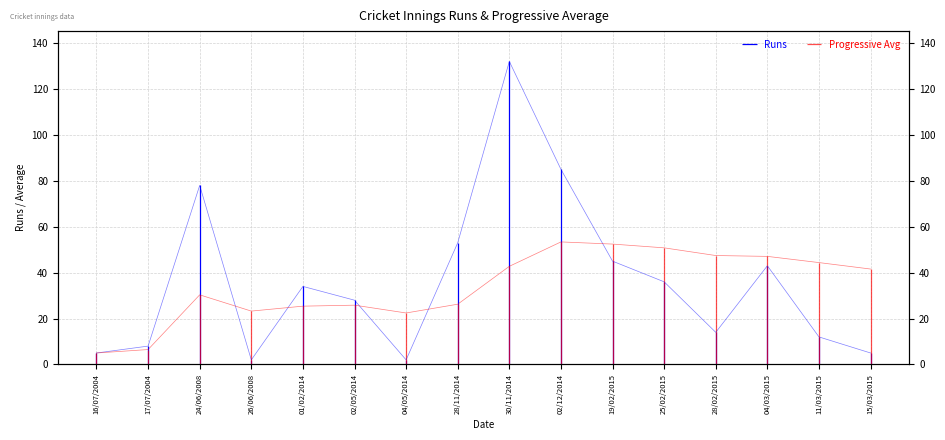

Reading left to right, extract all data points from this chart.

Runs: 5.0	8.0	78.0	2.0	34.0	28.0	2.0	53.0	132.0	85.0	45.0	36.0	14.0	43.0	12.0	5.0
Progressive Avg: 5.0	6.5	30.3	23.2	25.4	25.8	22.4	26.2	42.8	53.4	52.4	50.8	47.5	47.1	44.4	41.6